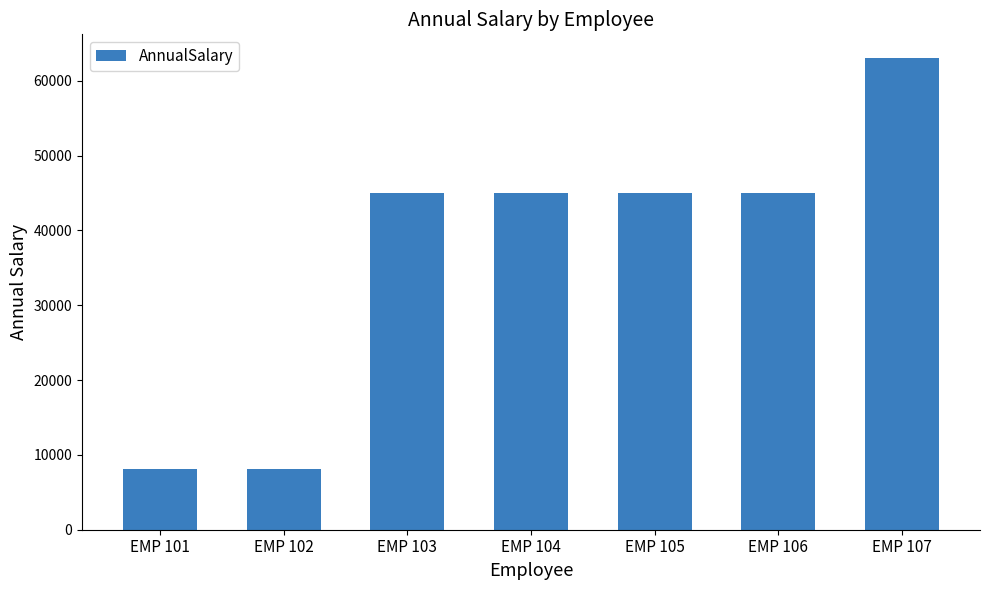

Is it true that the value at EMP 105 is 45009.8?

True